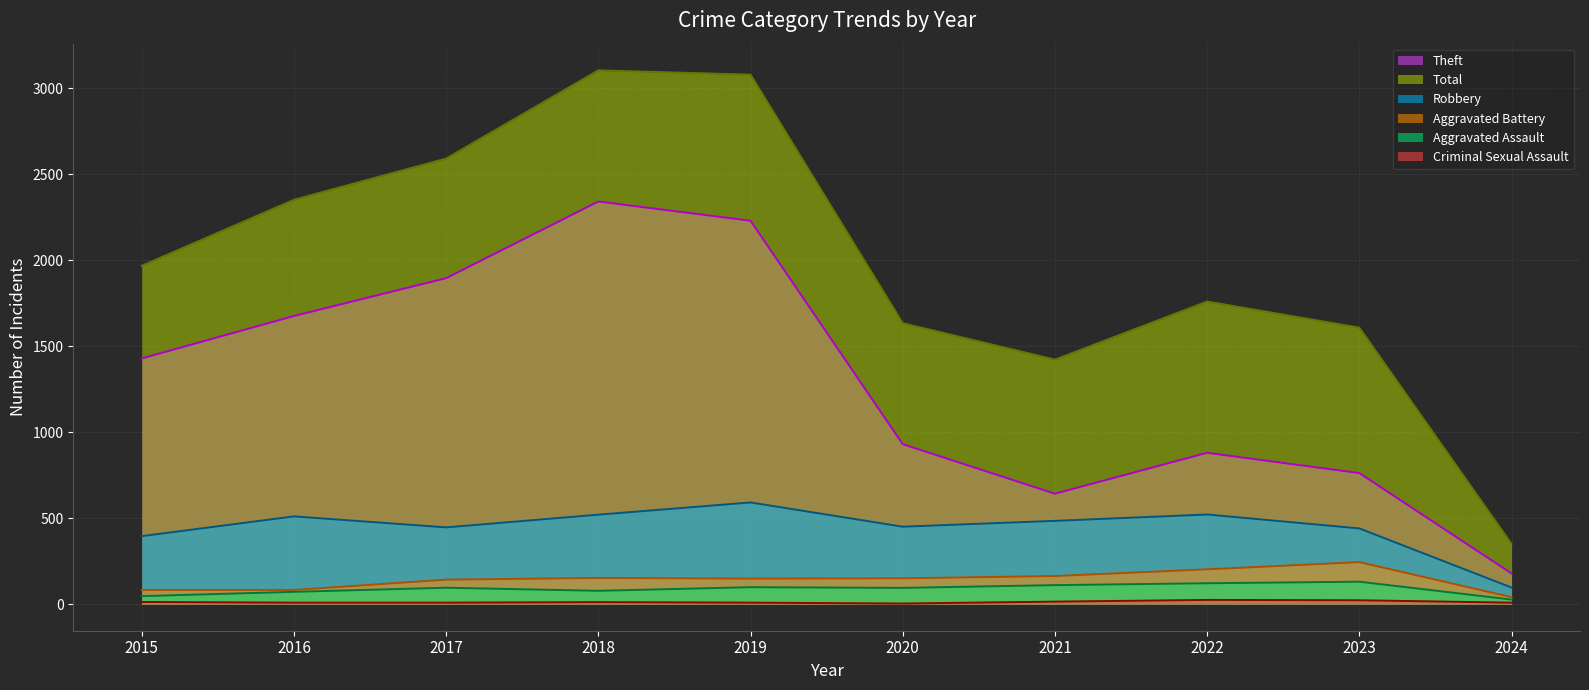

Is it true that Total equals 4030 at 2017?

False